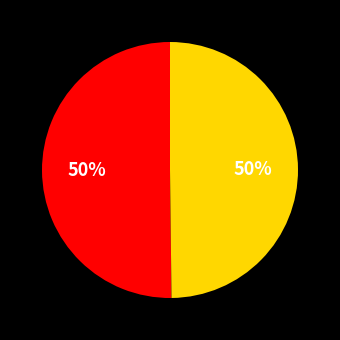

To the nearest percent, what is the average slice percentage?

50%